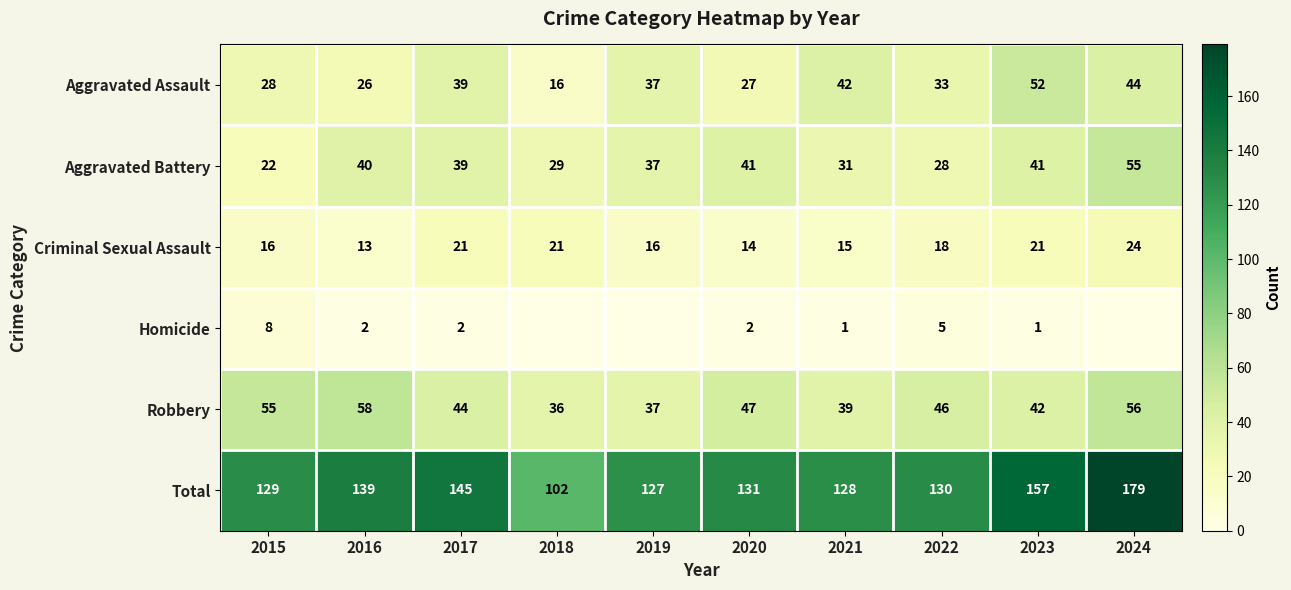

Which series changed the most between 2022 and 2023?

Total